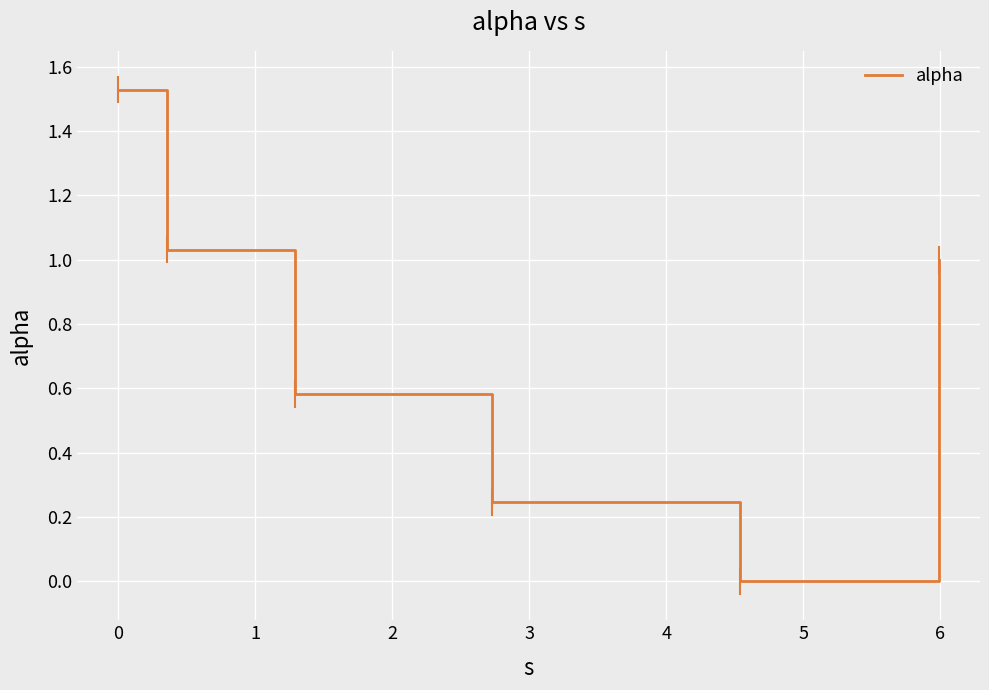

What is the average value?

0.7